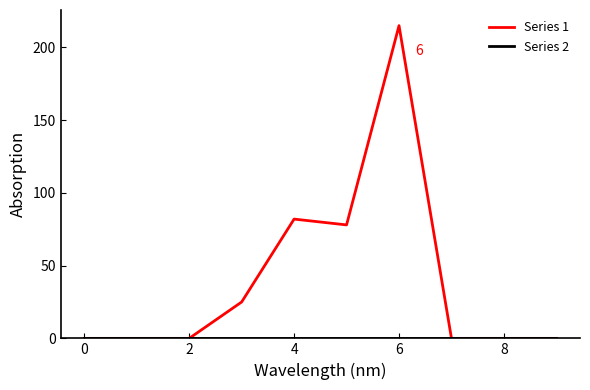

Which series has the widest spread of values?

Series 1